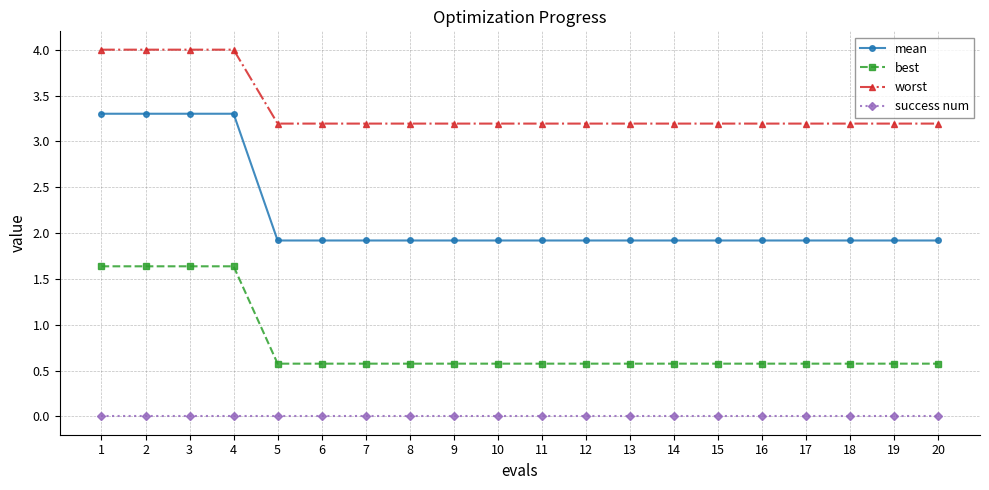

True or false: worst and mean intersect in this chart.

False